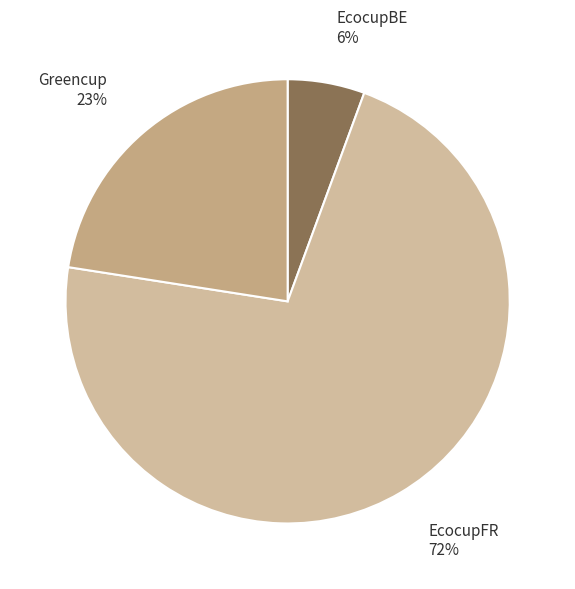

How many segments does this pie chart have?

3